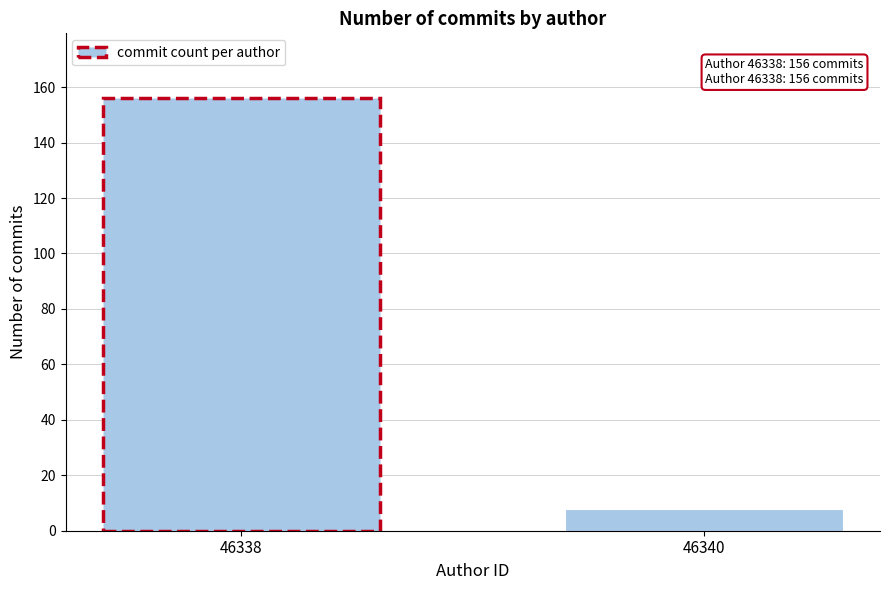

Reading right to left, list all the values displayed in this chart.

46340=8	46338=156